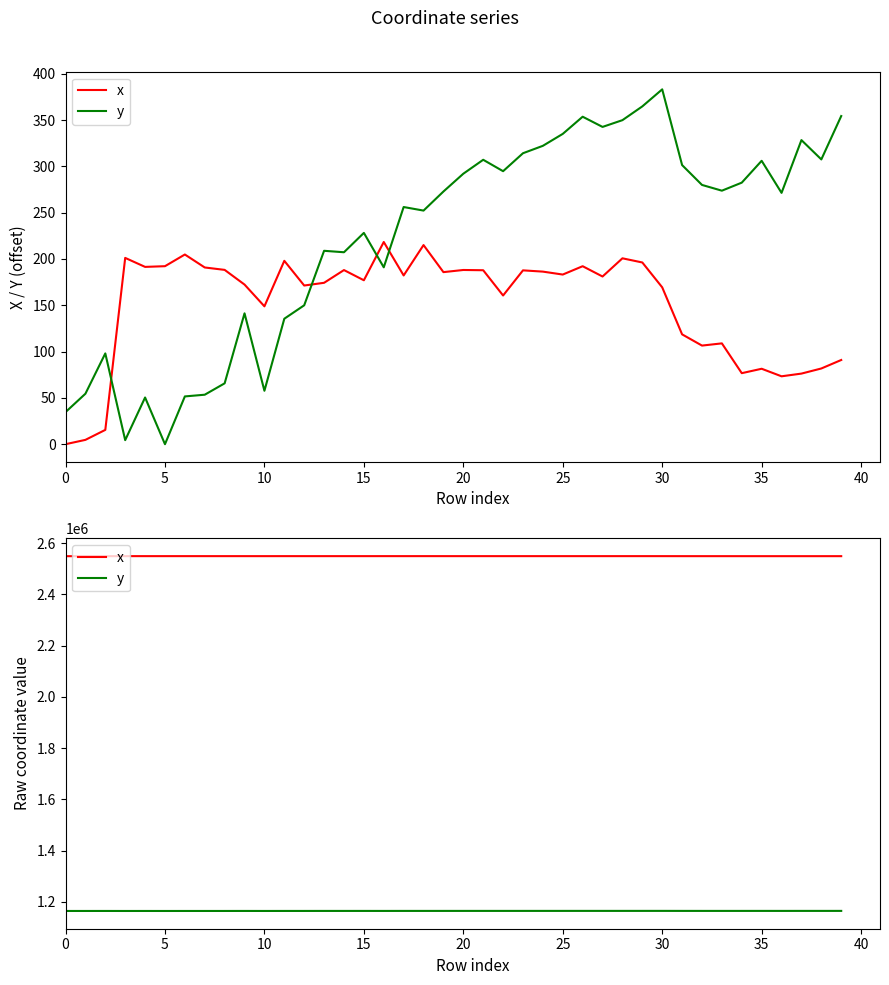

Count the number of data series in this chart.

2